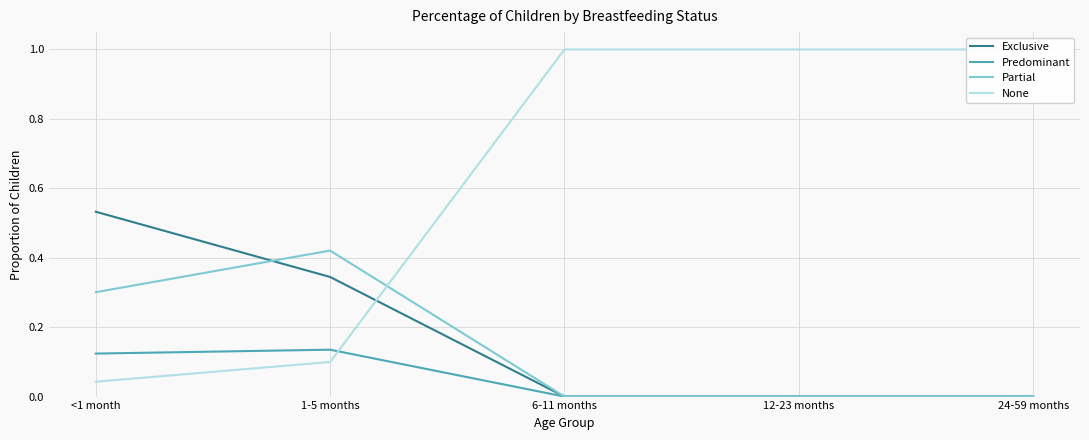

Is the value of Exclusive at 6-11 months greater than the value of Predominant at <1 month?

No